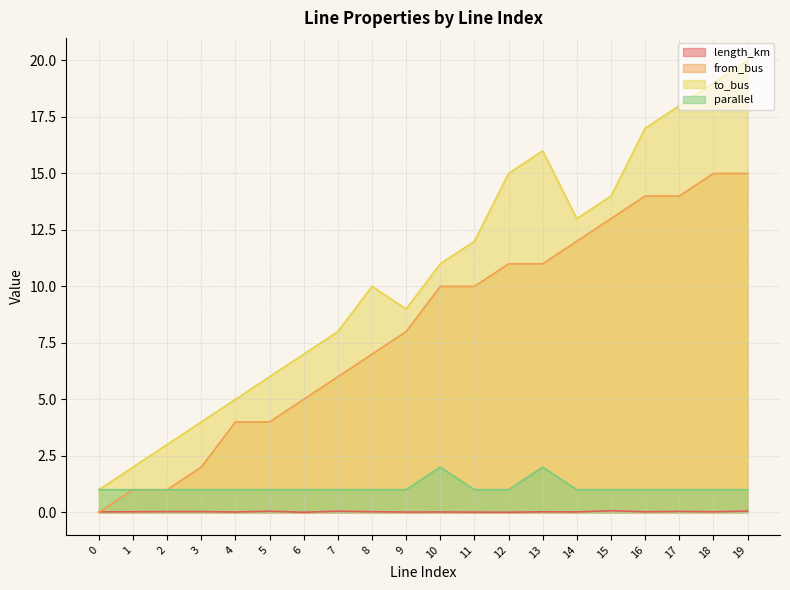

What is the difference between the highest and lowest values at 0?

1.0